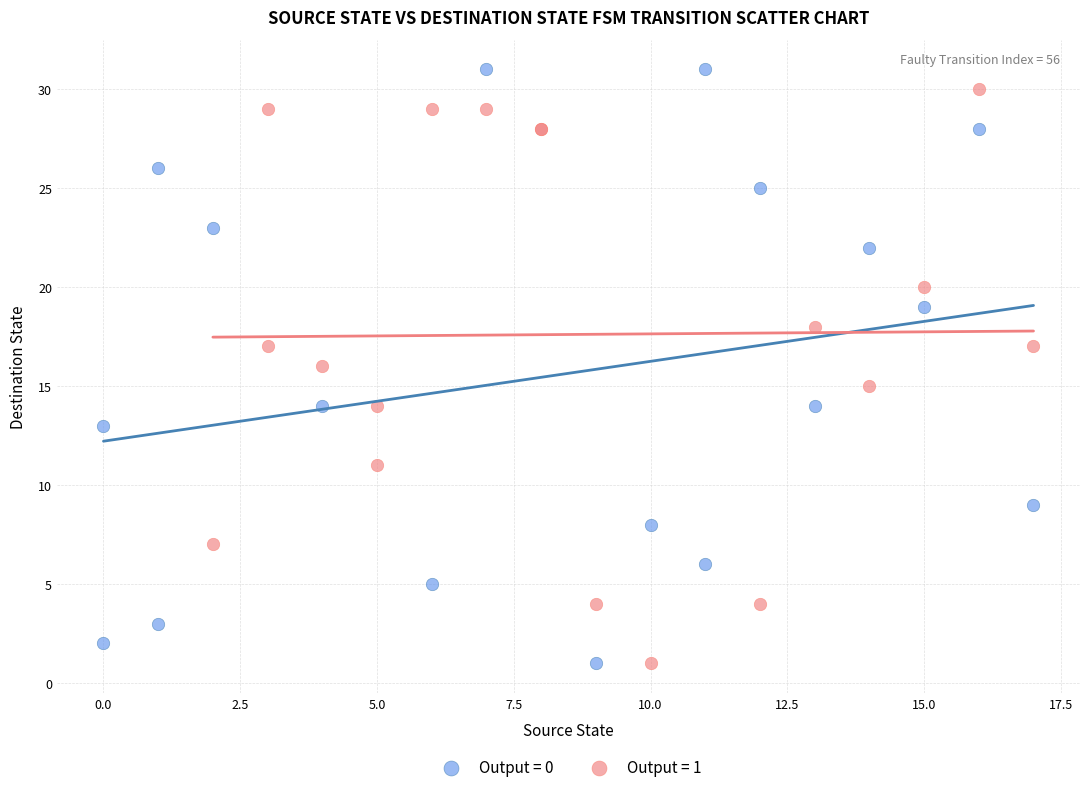

Which series has the widest spread of Y values?

Output = 0